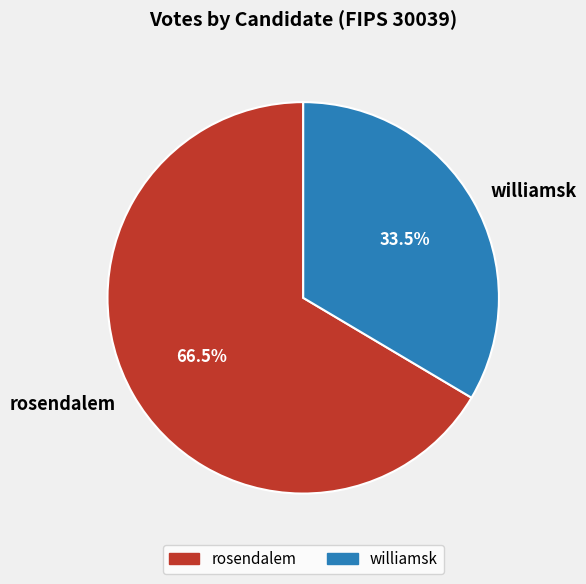

Rank the categories by value from lowest to highest.

williamsk, rosendalem